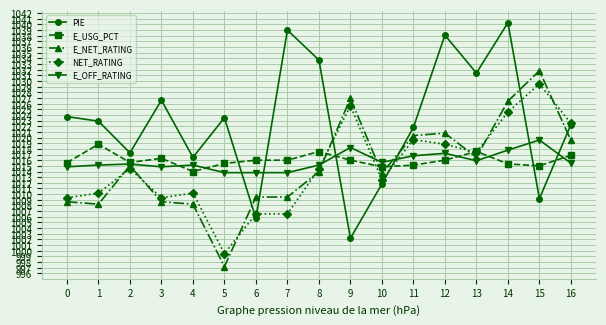

How many data points in PIE are above 1022?

10